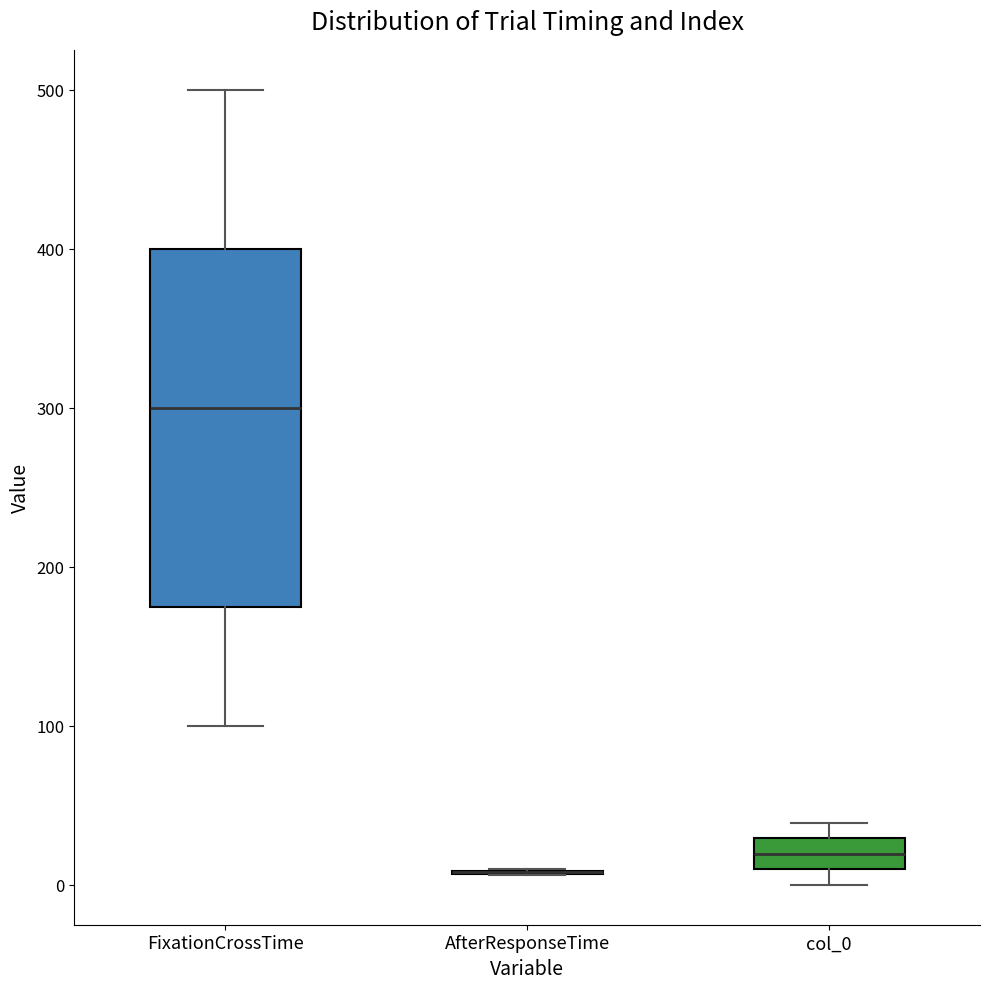

Comparing the boxes themselves (not the whiskers), which one is the tallest?

FixationCrossTime